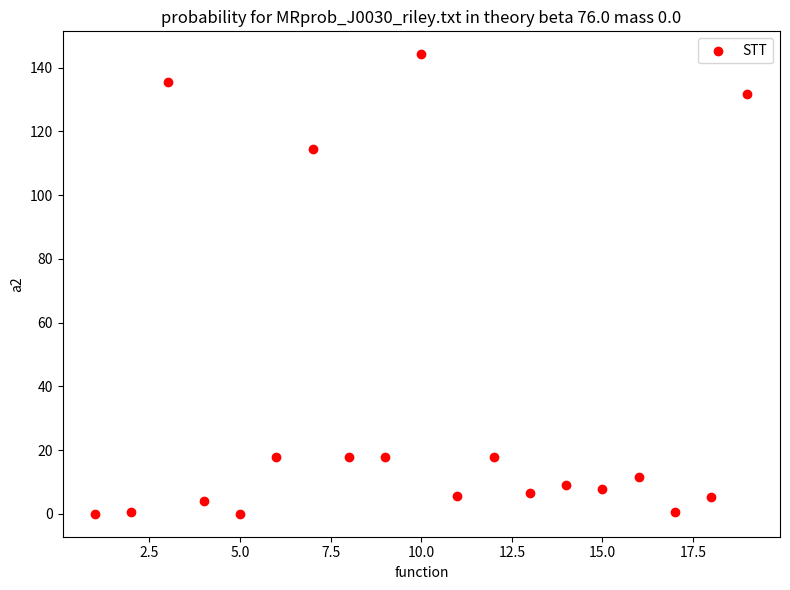

What Y value in the scatter plot is closest to 72?

114.5